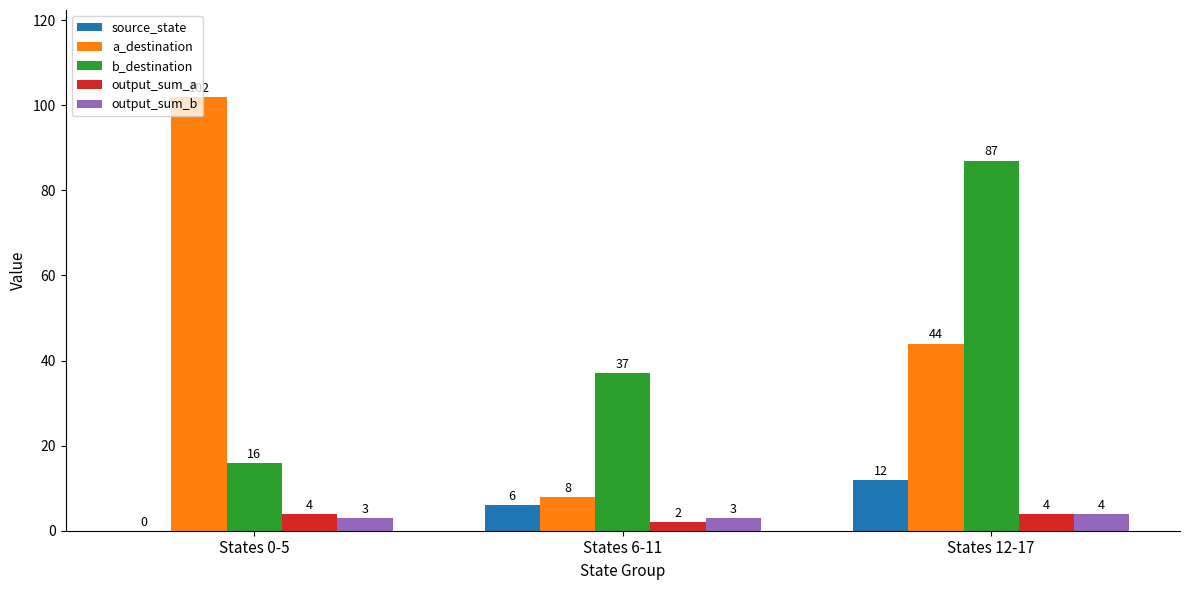

What is the sum of the output_sum_b values at States 0-5 and States 12-17?

7